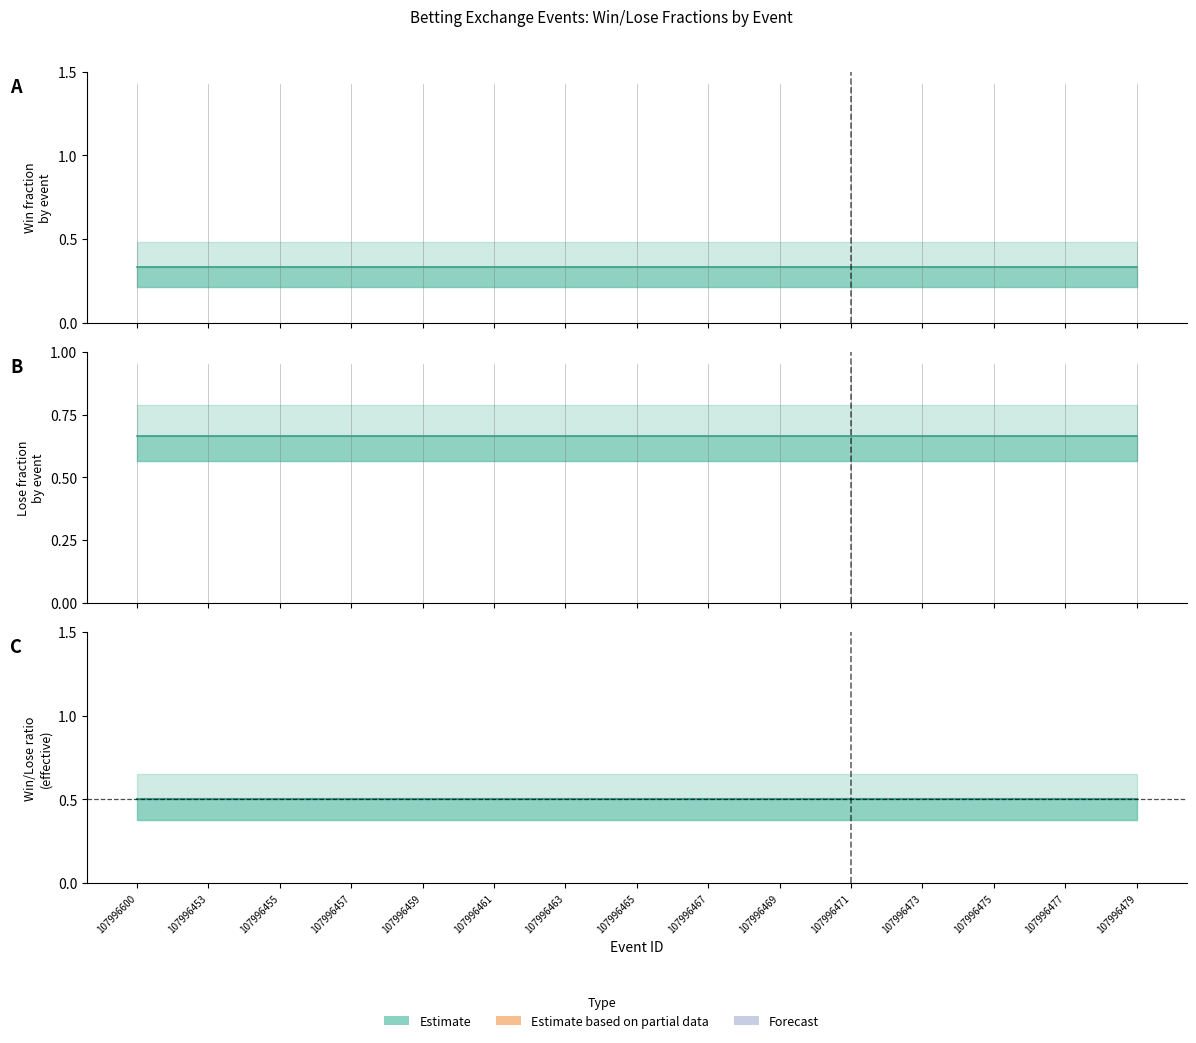

What is the total value across all series at 107996477?

1.5